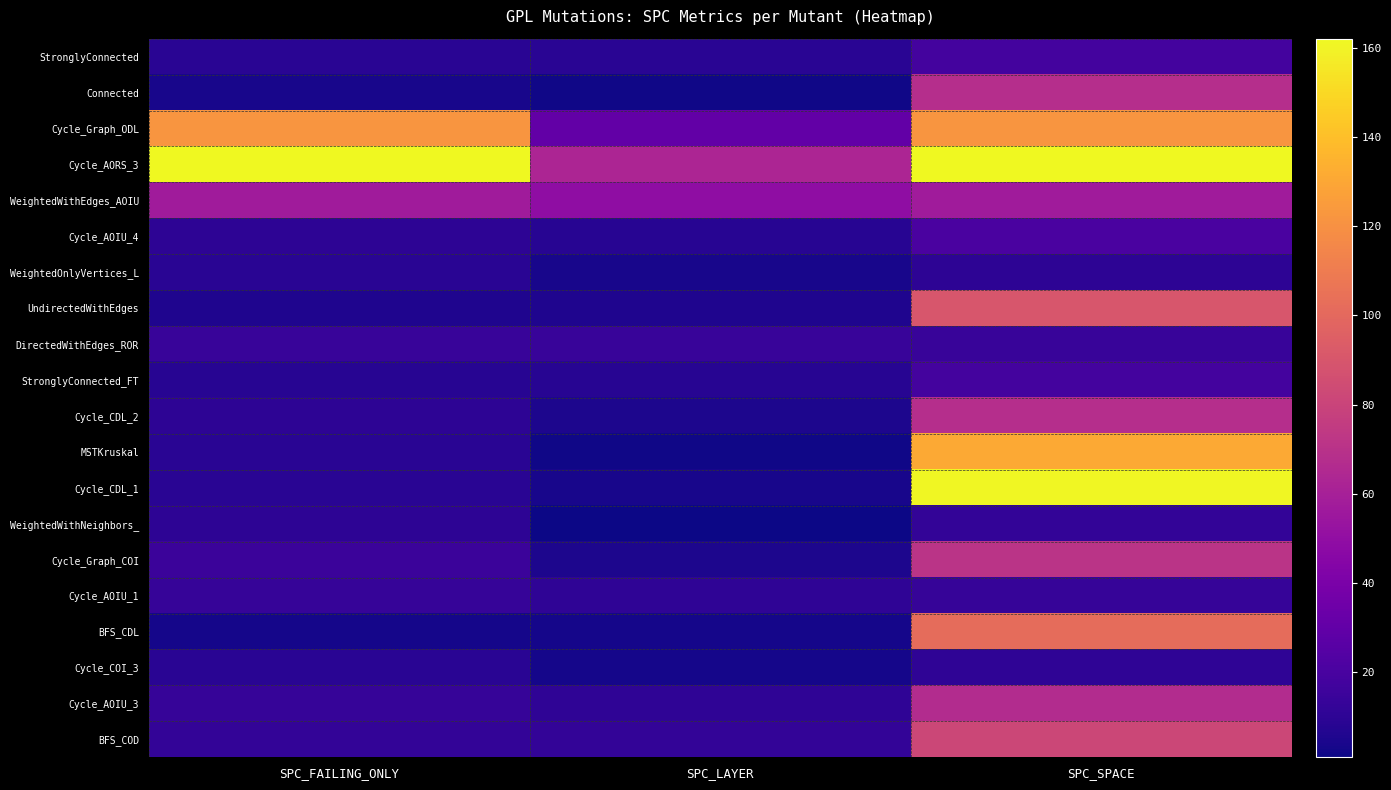

At which category does the chart reach its peak across all series?

SPC_FAILING_ONLY